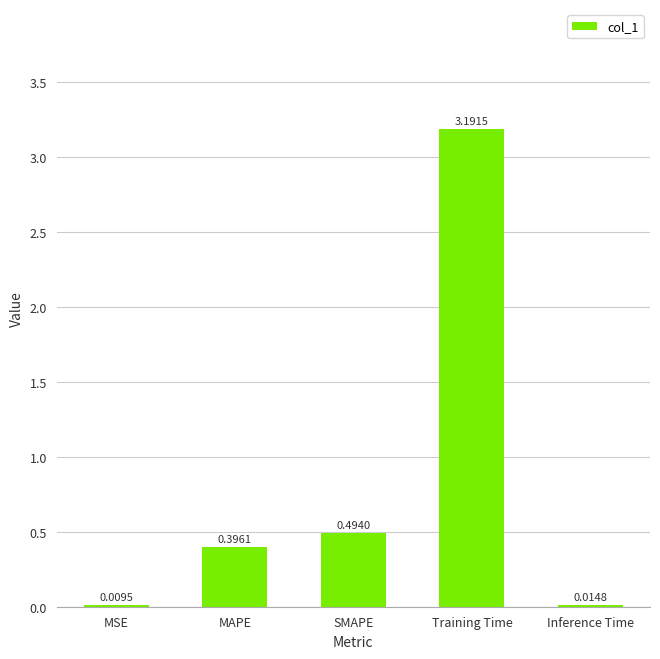

Where is the data nearest to the value 1?

SMAPE